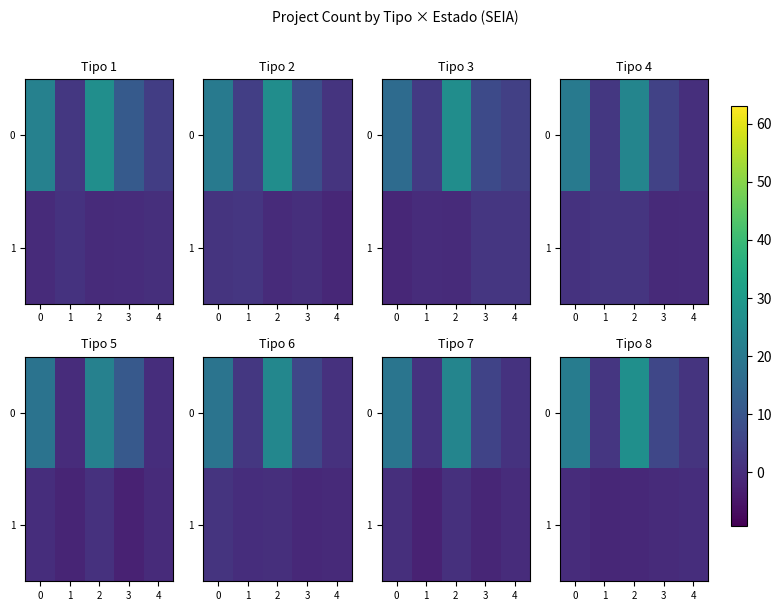

Rank the series at 4 from highest to lowest value.

0, 1